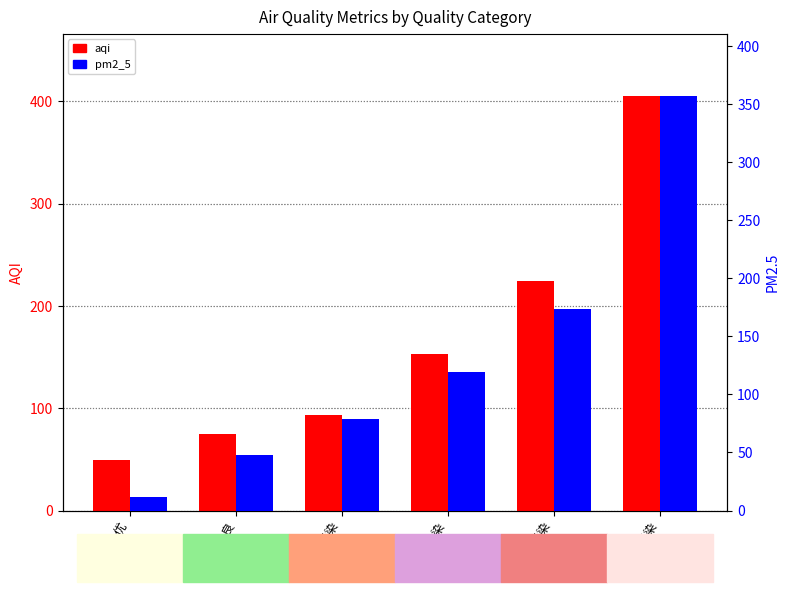

What is the minimum value for pm2_5?

12